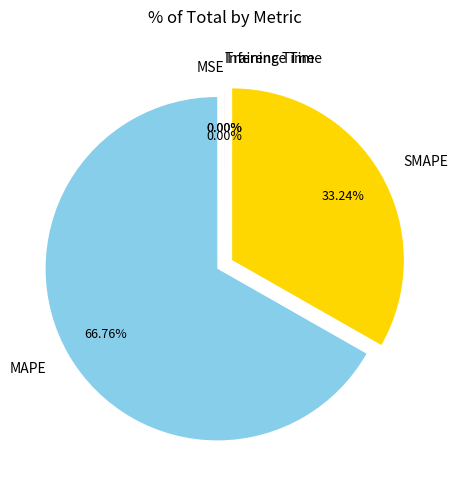

The MAPE slice represents 54% of the pie. True or false?

False